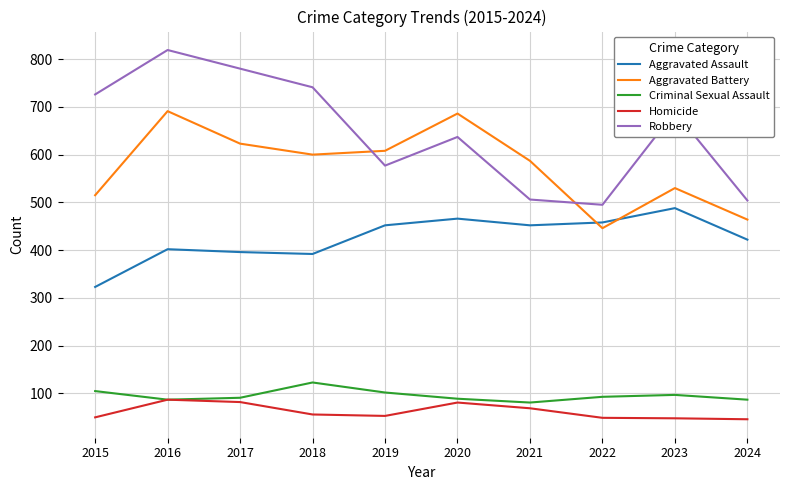

Which series has the largest total across all categories?

Robbery